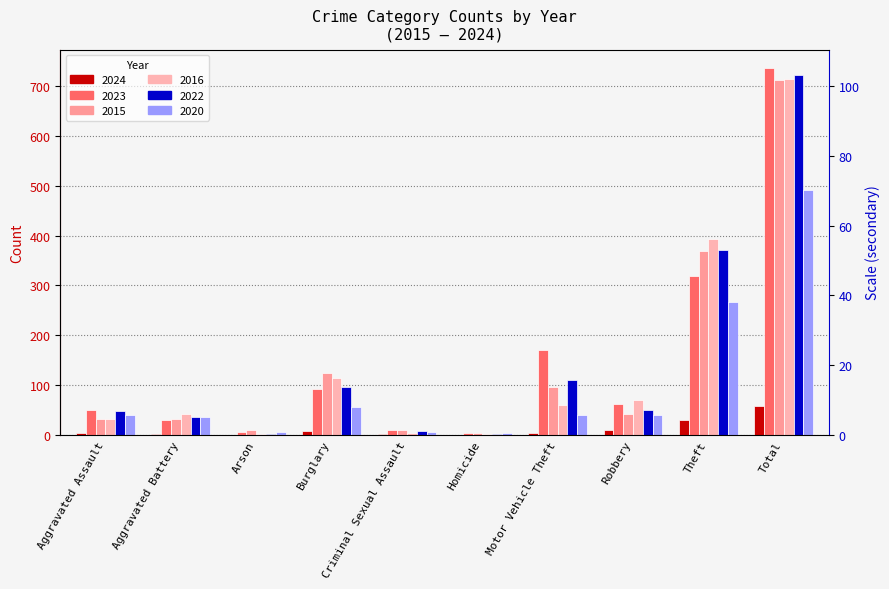

What is the lowest value of the 2015 series?

3